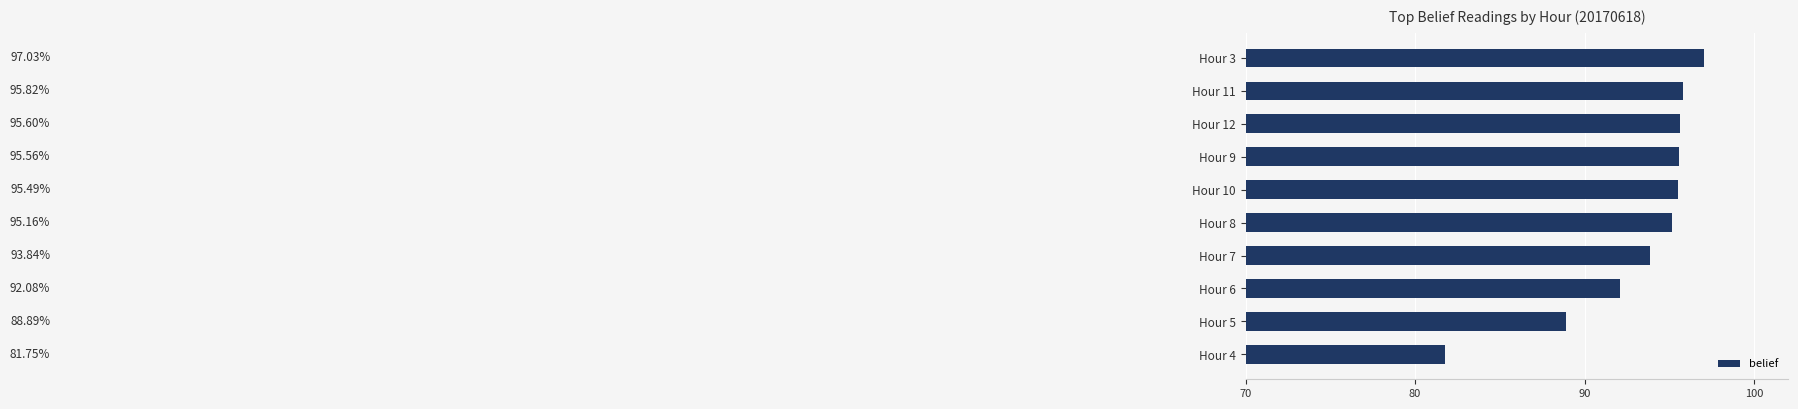

How many series are shown in this chart?

1